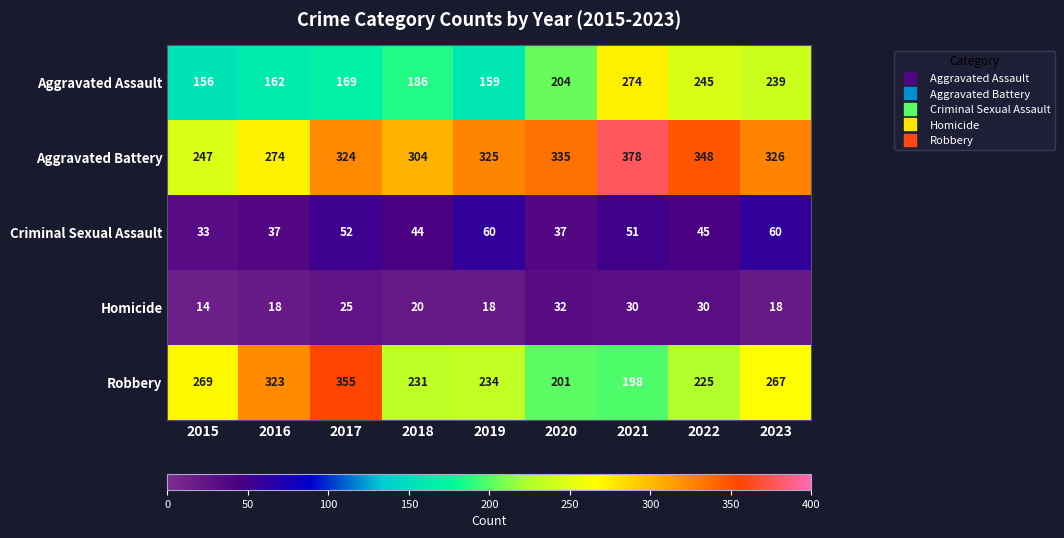

How many series are shown in this chart?

5